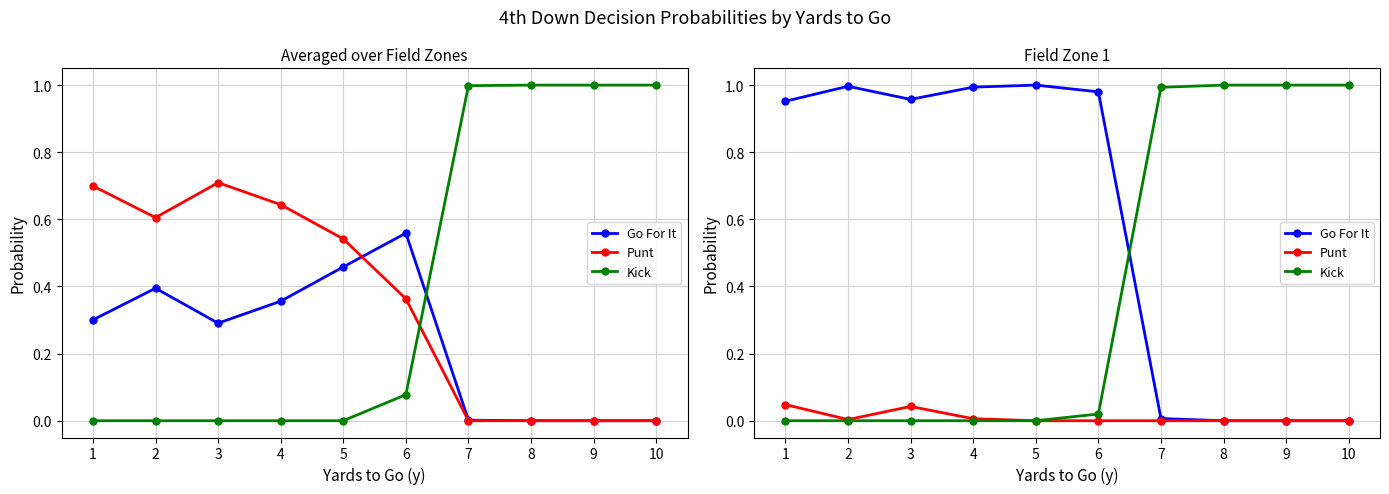

What is the sum of all Go For It values?

5.9